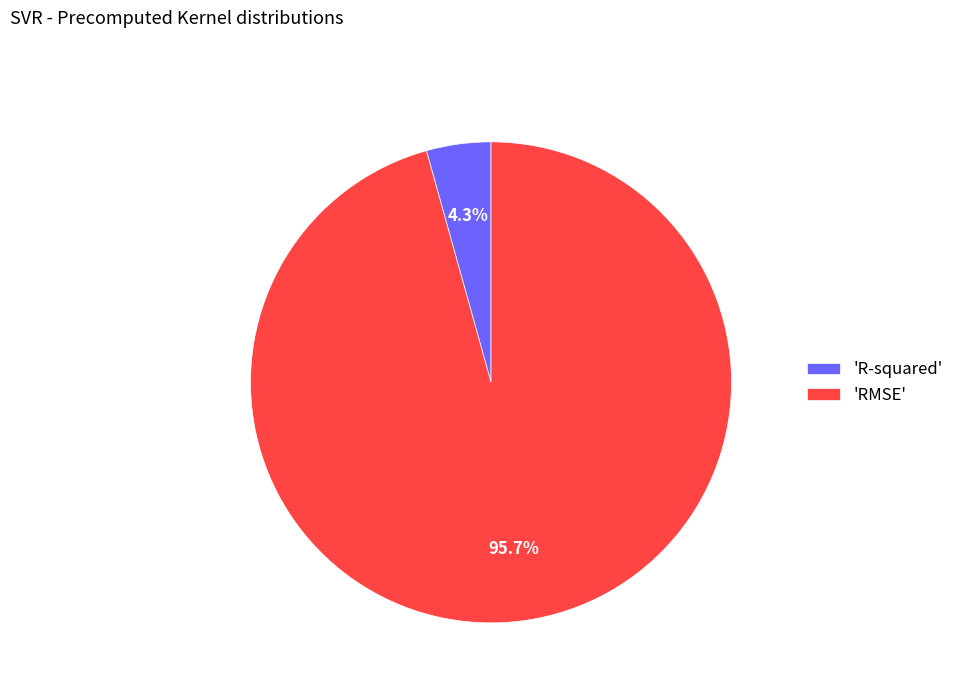

Which category accounts for the majority?

'RMSE'